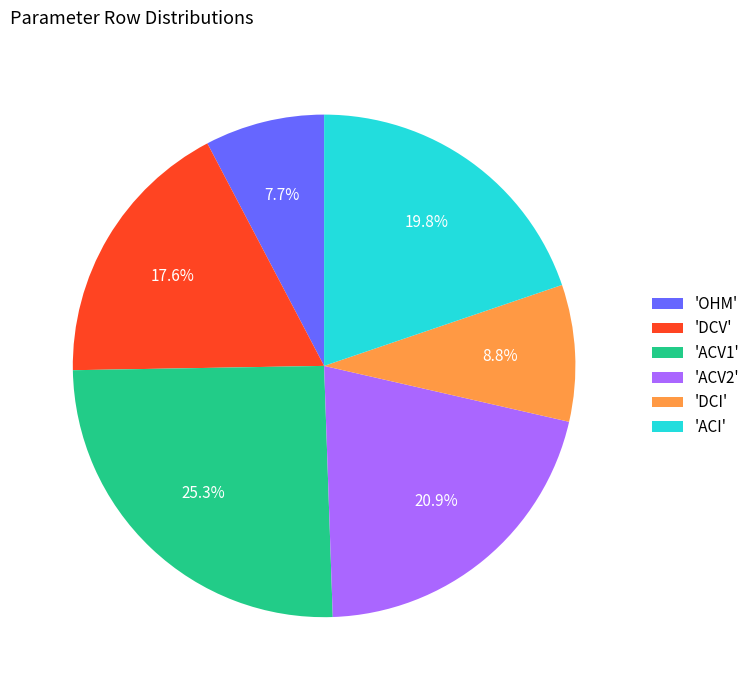

Which slice is the smallest?

'OHM'